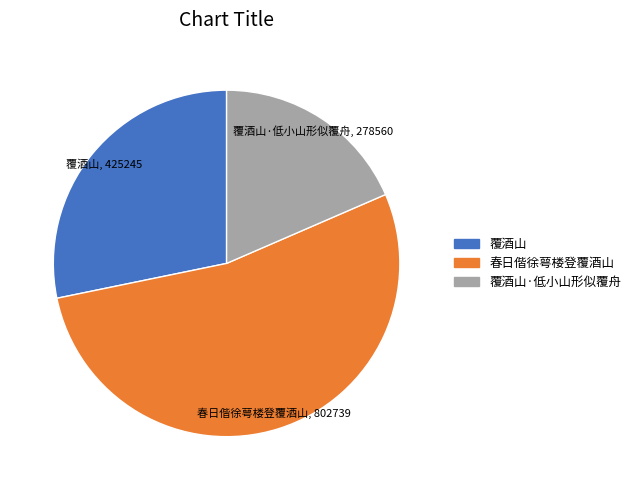

Does any single category account for the majority?

Yes